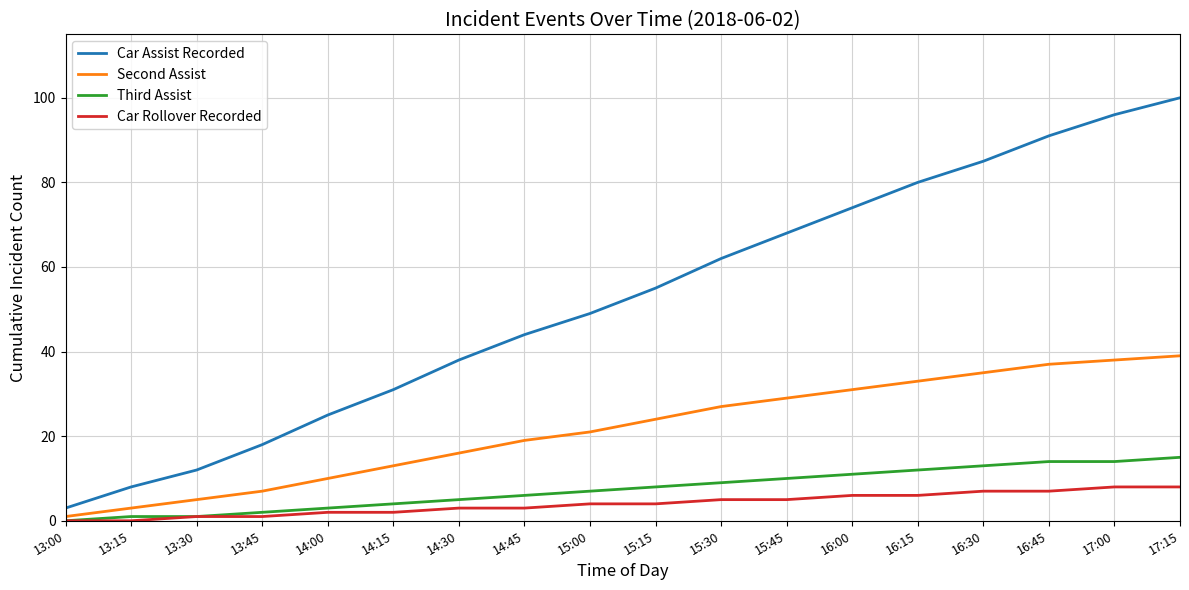

True or false: Car Rollover Recorded and Car Assist Recorded intersect in this chart.

False